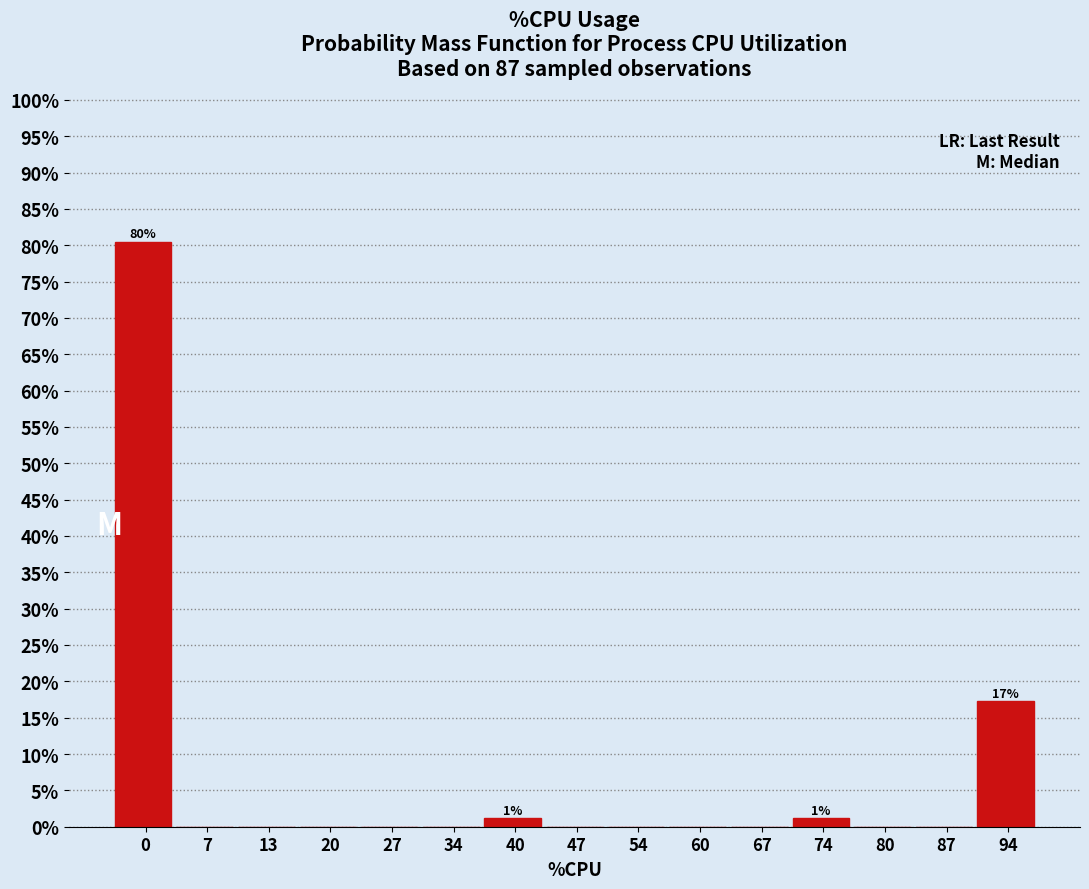

Are the bars horizontal?

No